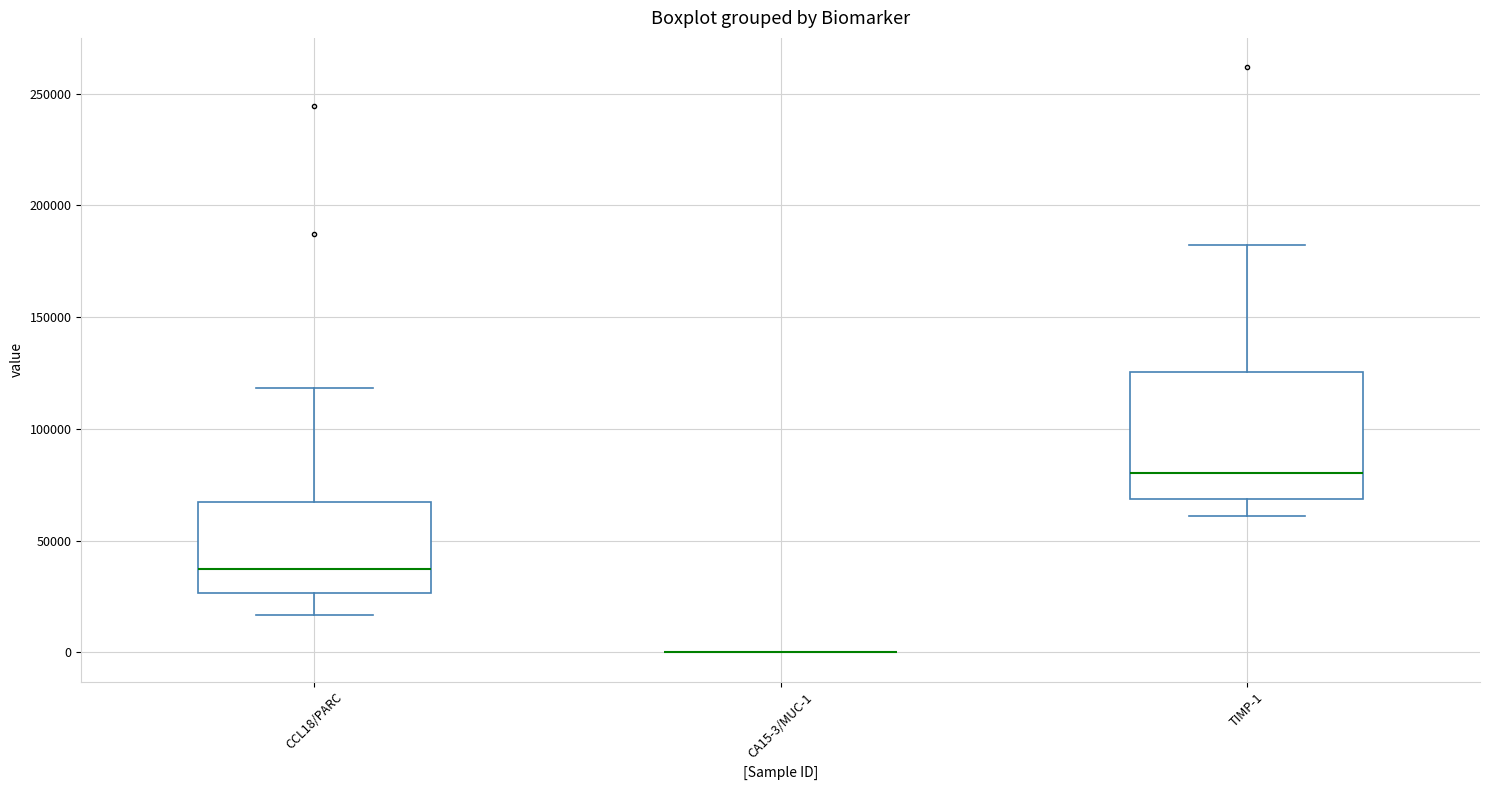

Reading left to right, read every box against the y-axis: the position of its median line, the range the box covers, and the ends of its whiskers. The values are not printed on the chart, so give them approximately, as read against the axis.

CCL18/PARC: median 35000, box 25000 to 65000, whiskers 15000 to 120000
CA15-3/MUC-1: box collapsed to a line at 0, whiskers 0 to 0
TIMP-1: median 80000, box 70000 to 125000, whiskers 60000 to 180000